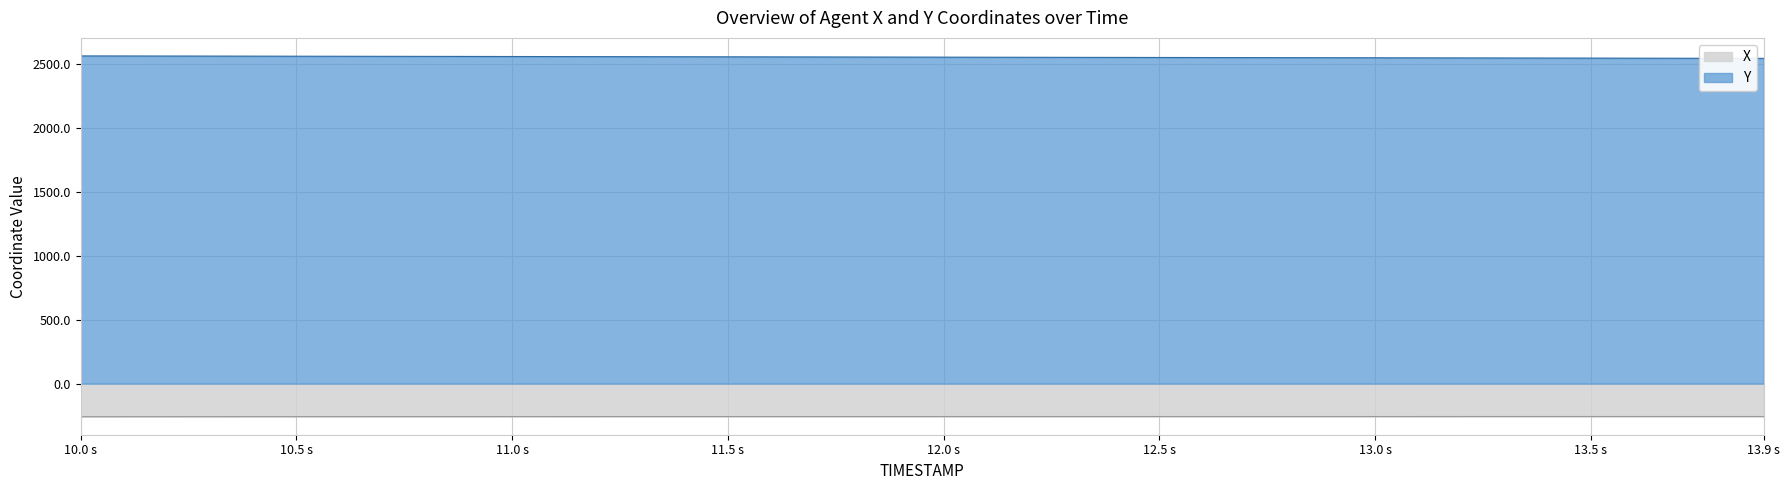

What is the difference between the X values at 11.5 s and 10.0 s?

1.0